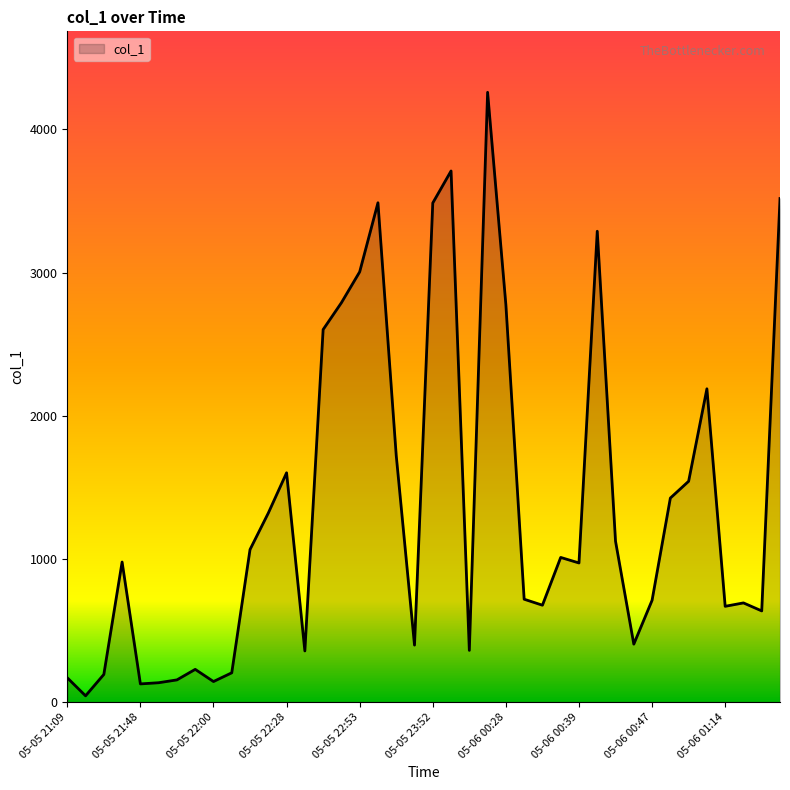

What is the maximum value shown in the chart?

4259.2